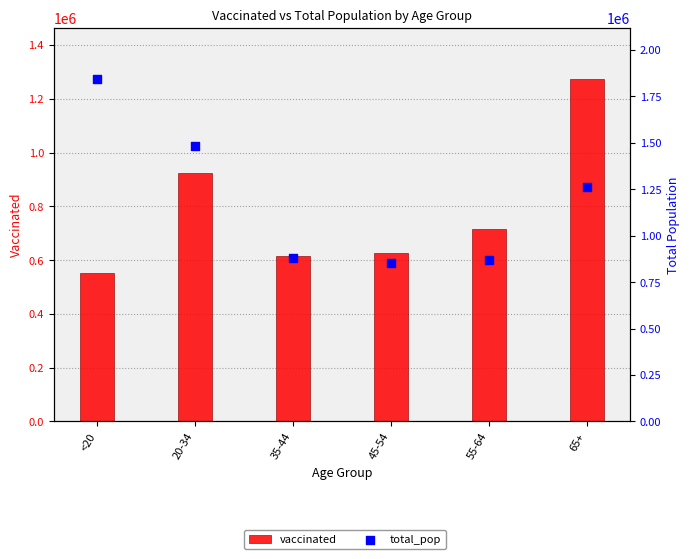

At how many categories does at least one series exceed 1045358?

3